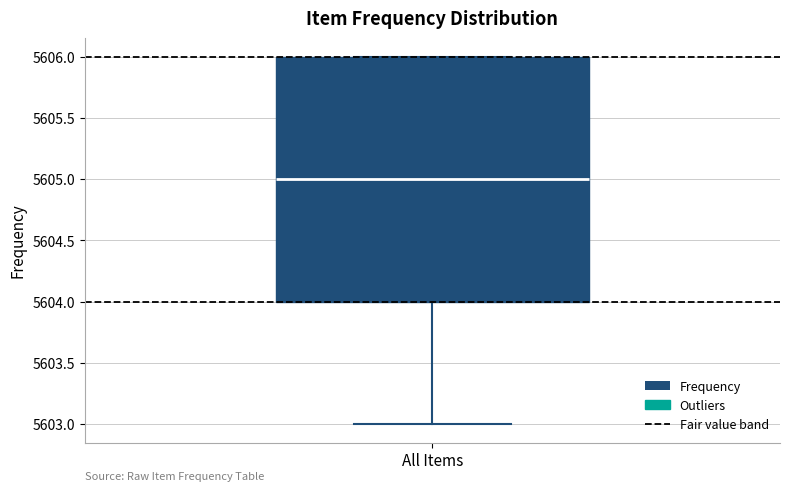

Where is the lower edge of the box for All Items on the y-axis? The values are not printed on the chart, so give them approximately, as read against the axis.

5604